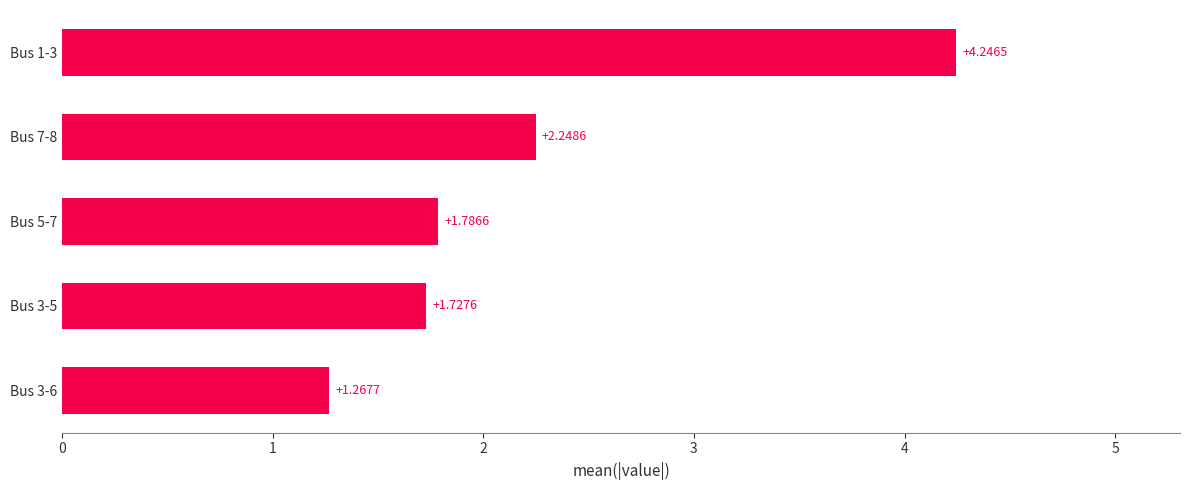

What is the average value?

2.3